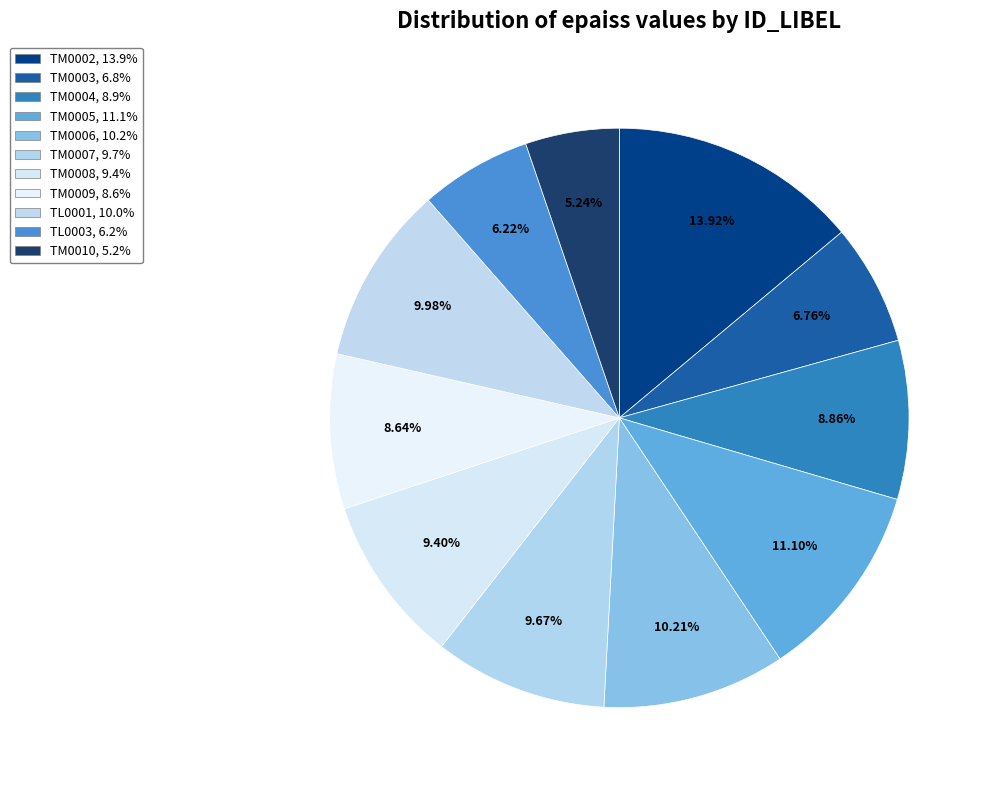

Which slice is the largest?

TM0002